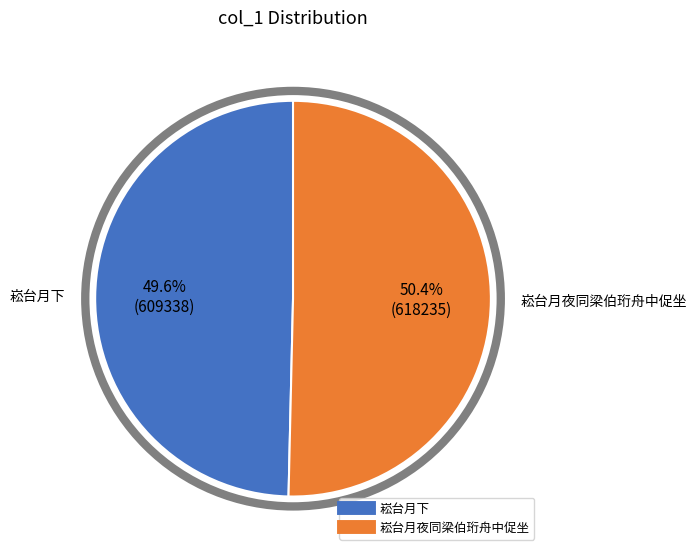

Which category has the biggest portion of the pie?

崧台月夜同梁伯珩舟中促坐